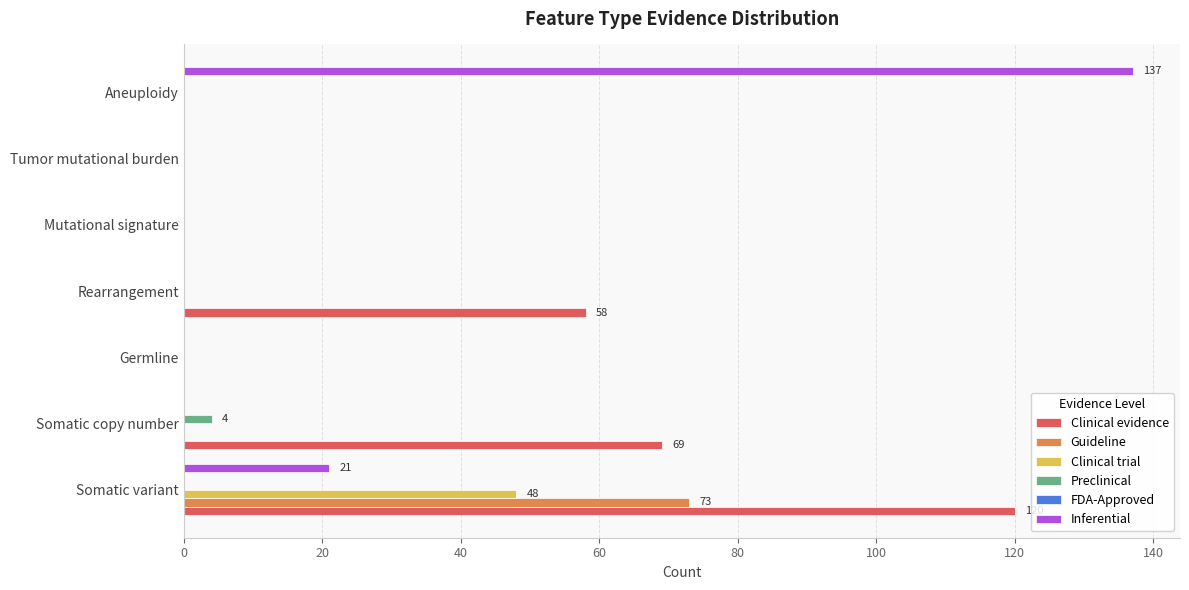

What is the maximum value shown in the chart?

137